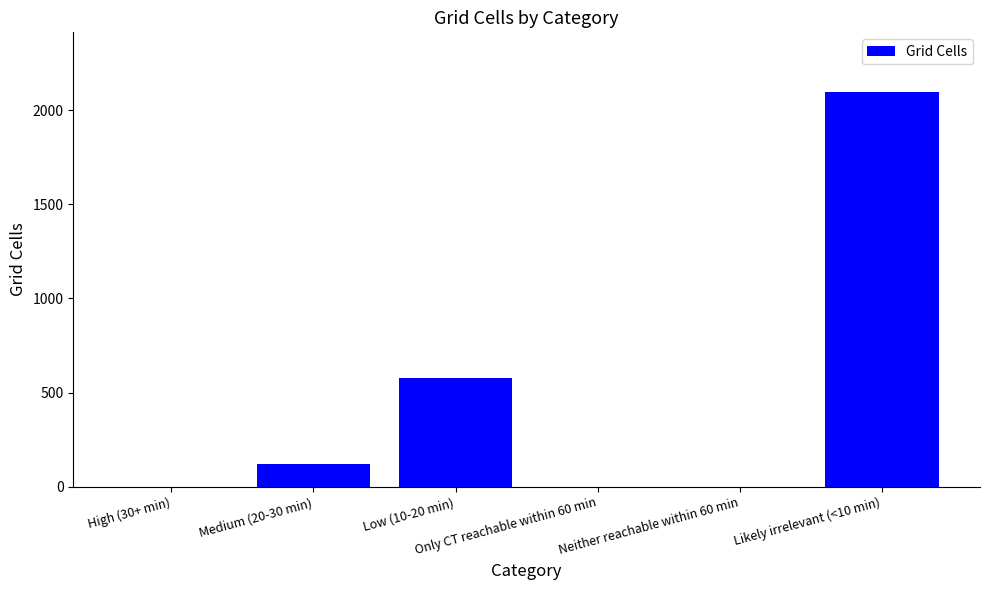

What is the sum of the values at Likely irrelevant (<10 min) and Low (10-20 min)?

2675